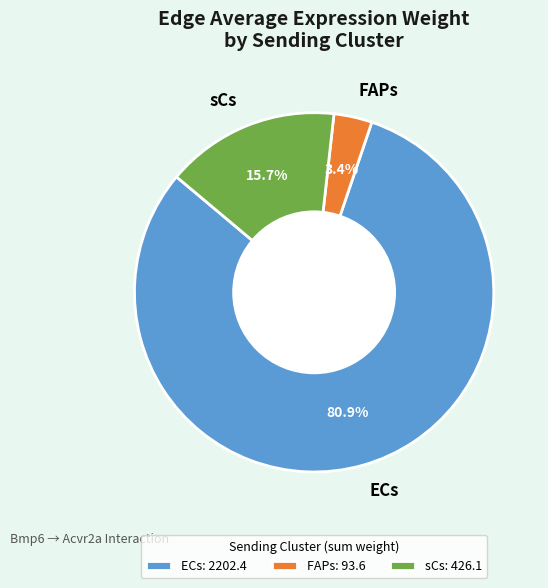

Which has a higher value, ECs or sCs?

ECs